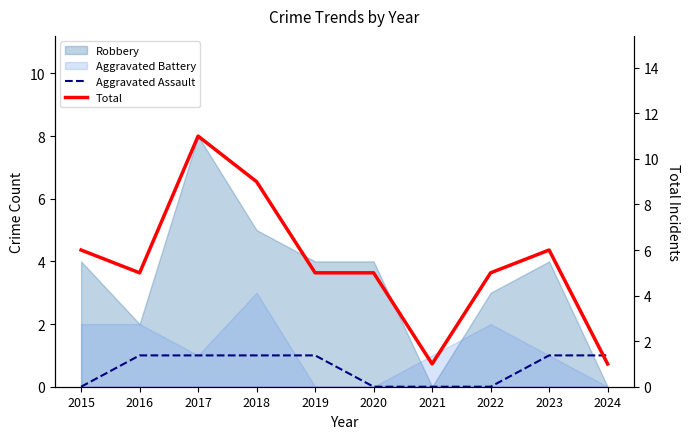

Does the chart have visible grid lines?

No